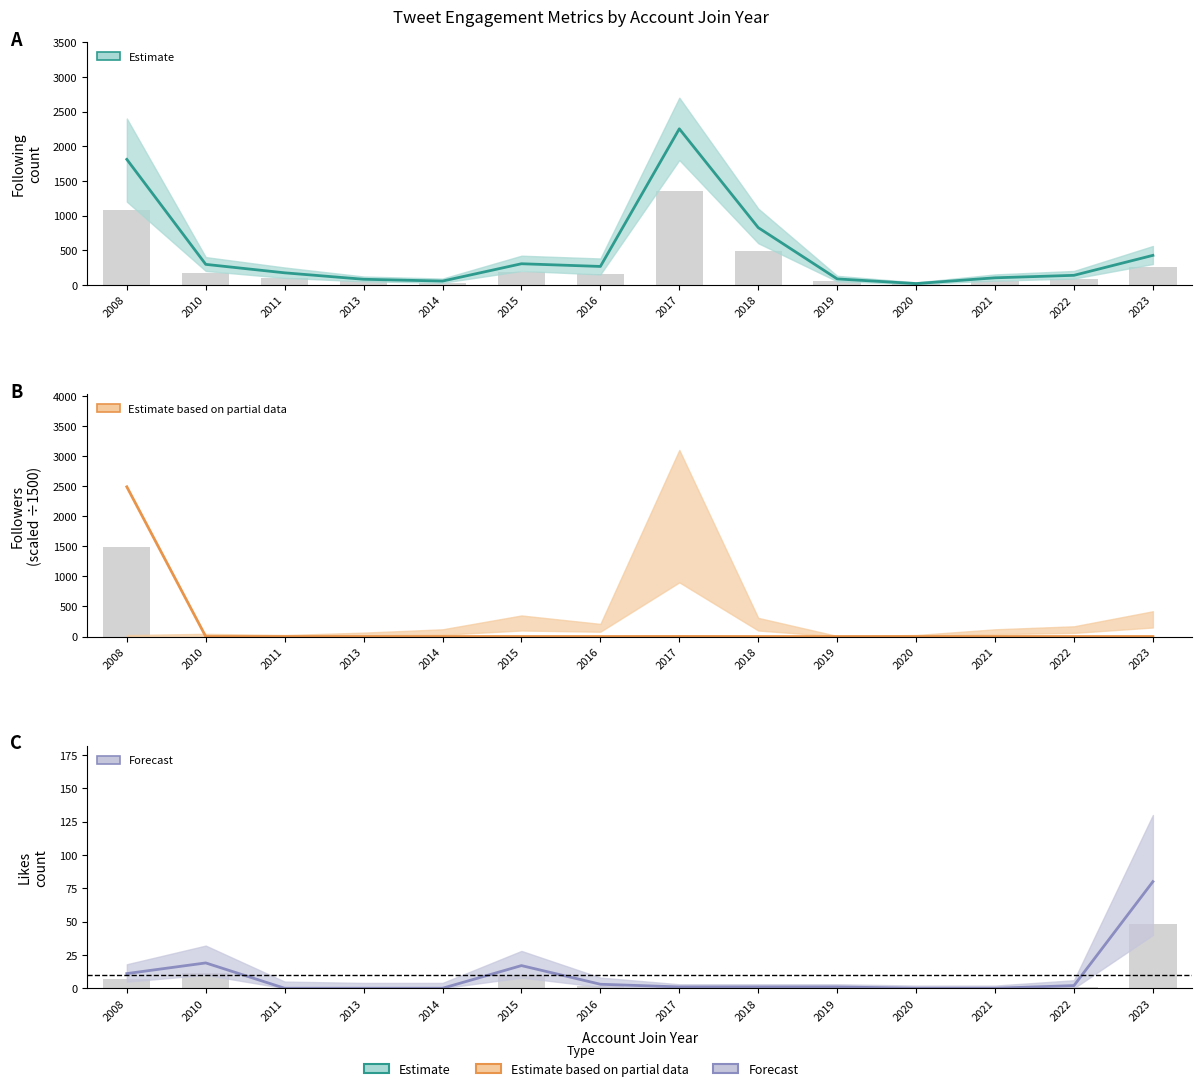

What is the difference between the highest and lowest values at 2015?

303.9